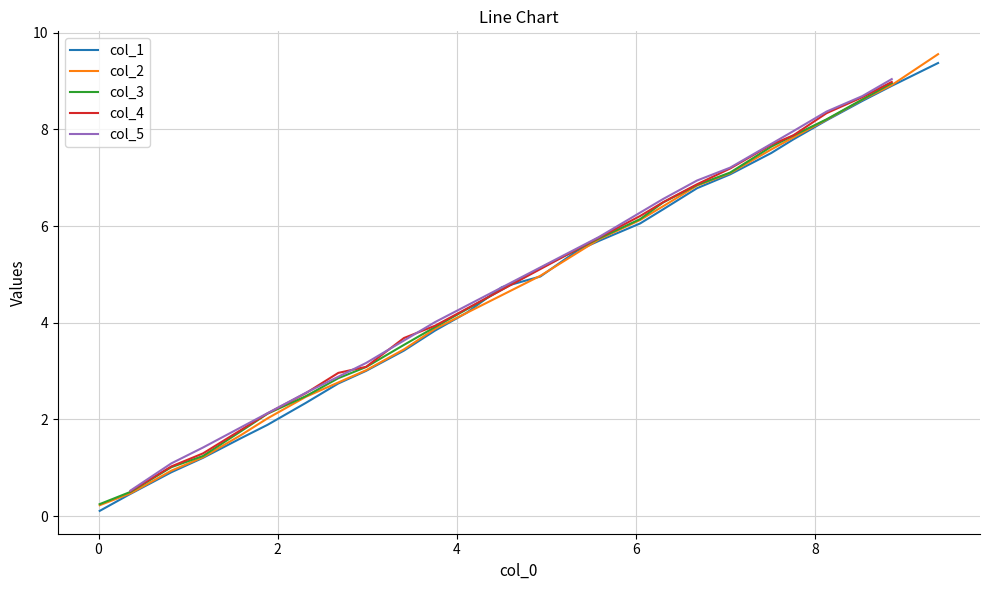

What is the difference between the maximum and minimum values?

9.3